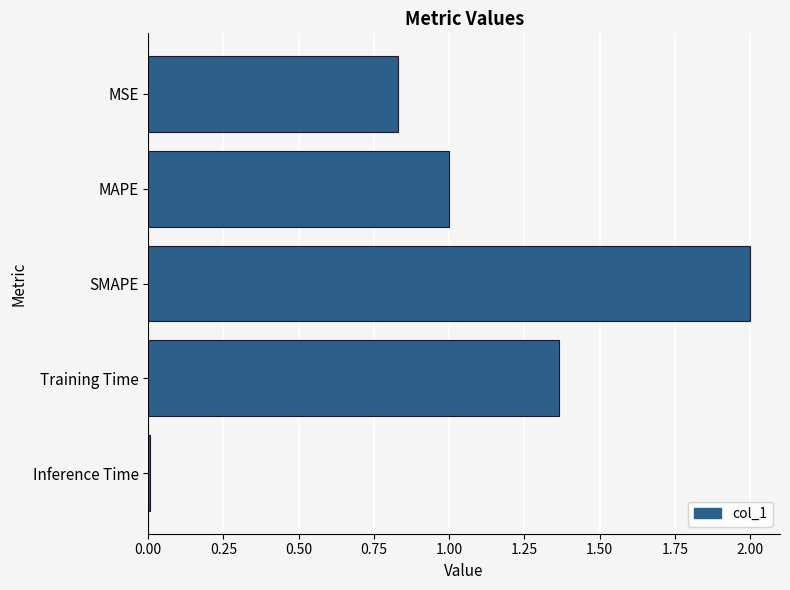

What is the sum of all values?

5.2